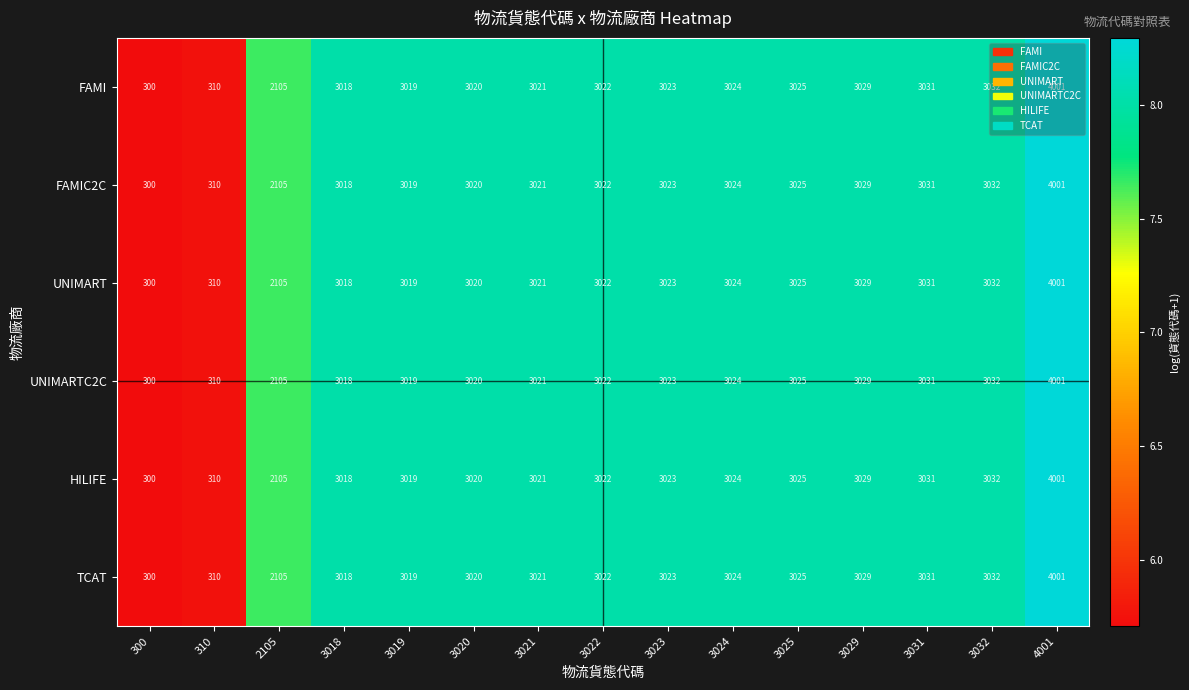

The value of UNIMARTC2C at 4001 is 1163. True or false?

False